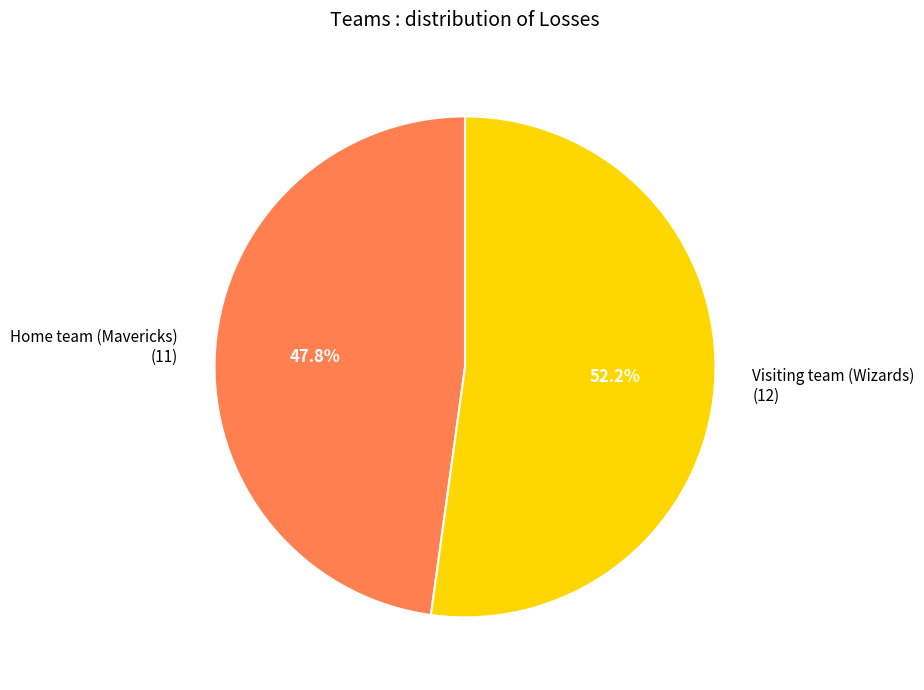

Rank the categories by value from lowest to highest.

Home team (Mavericks), Visiting team (Wizards)